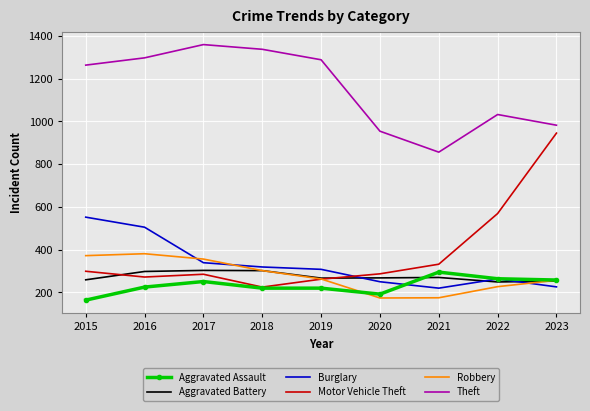

At how many categories does at least one series exceed 247?

9